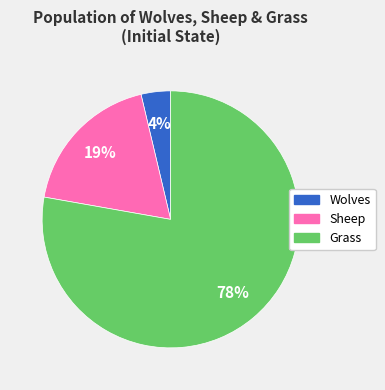

Which slice is the smallest?

Wolves